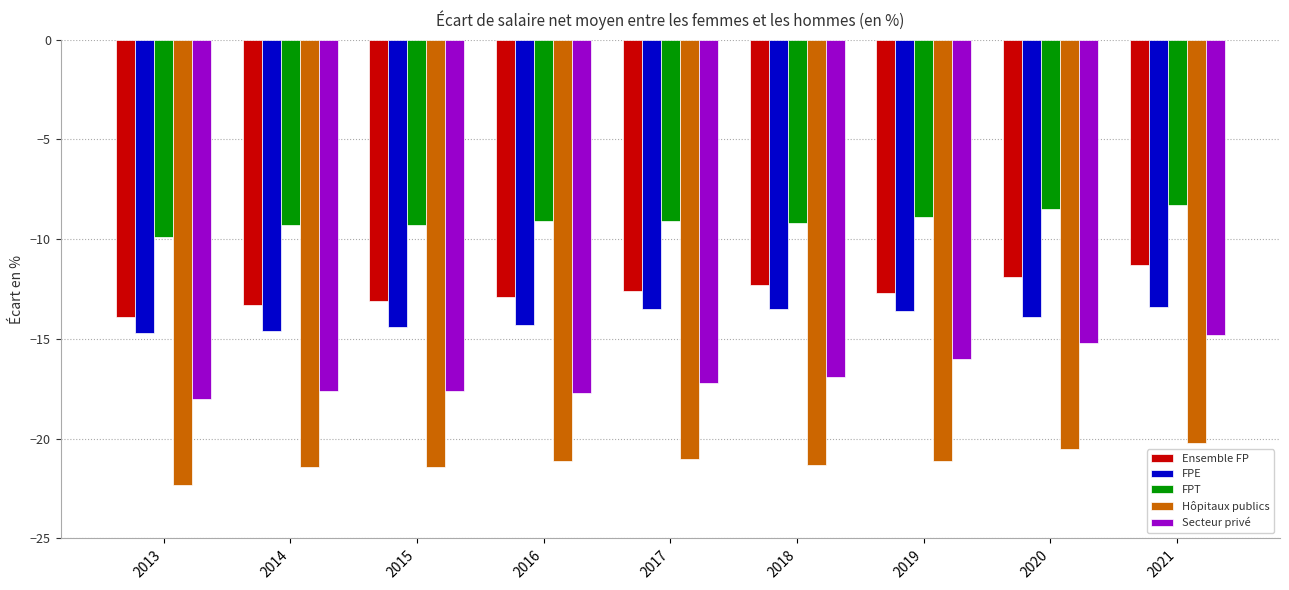

What is the sum of the FPT values at 2020 and 2015?

-17.8